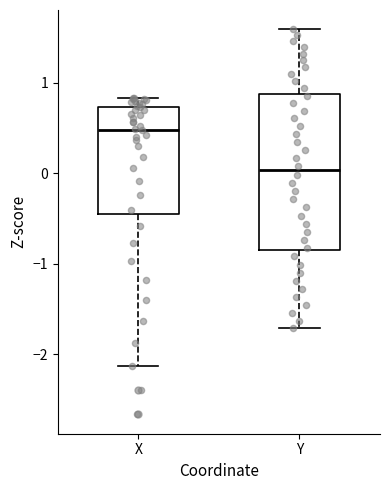

Which box is the tallest, from its lower edge to its upper edge?

Y